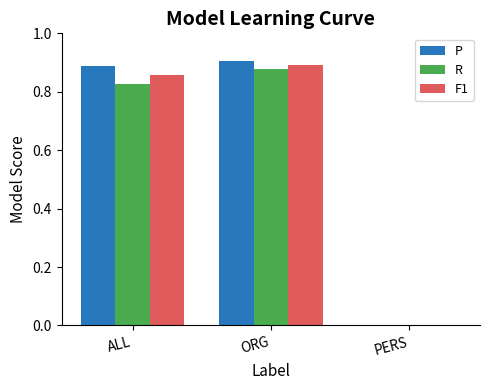

What is the sum of all R values?

1.7